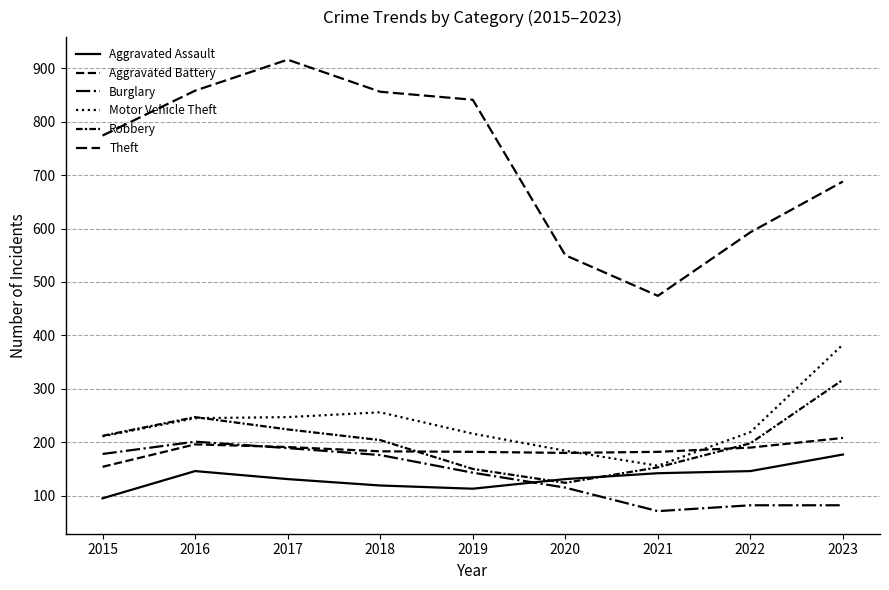

Which has a higher value, 2020 or 2015?

2020